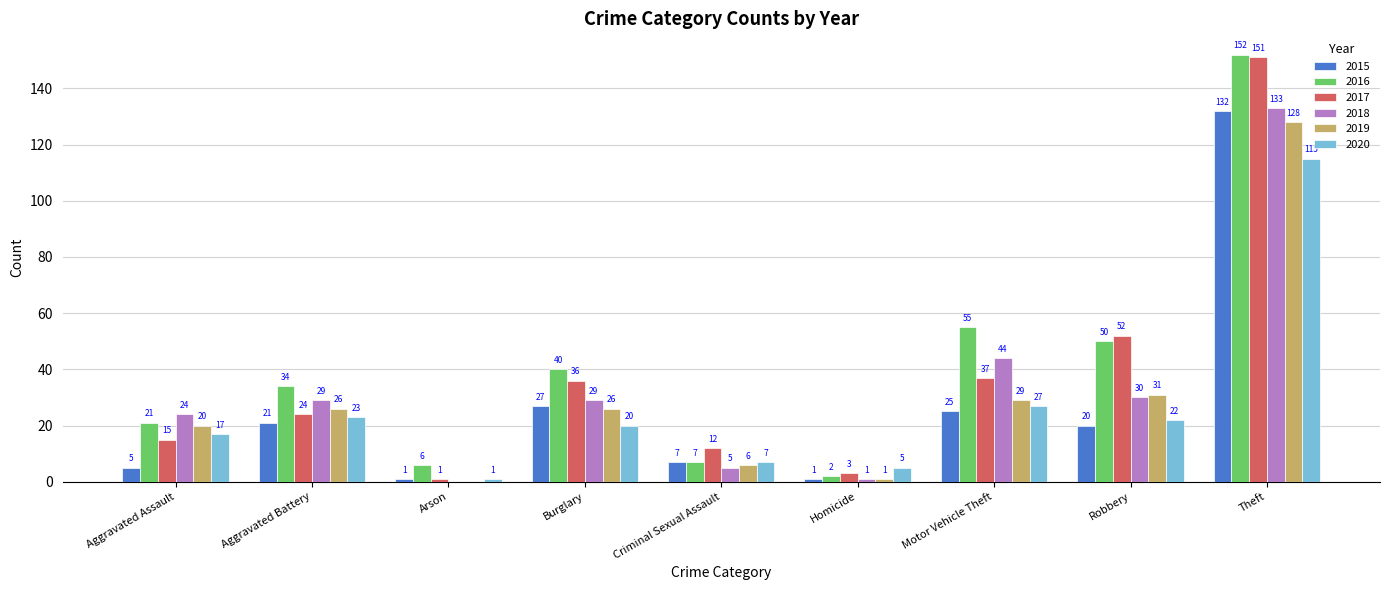

What is the sum of the 2016 values at Criminal Sexual Assault and Robbery?

57